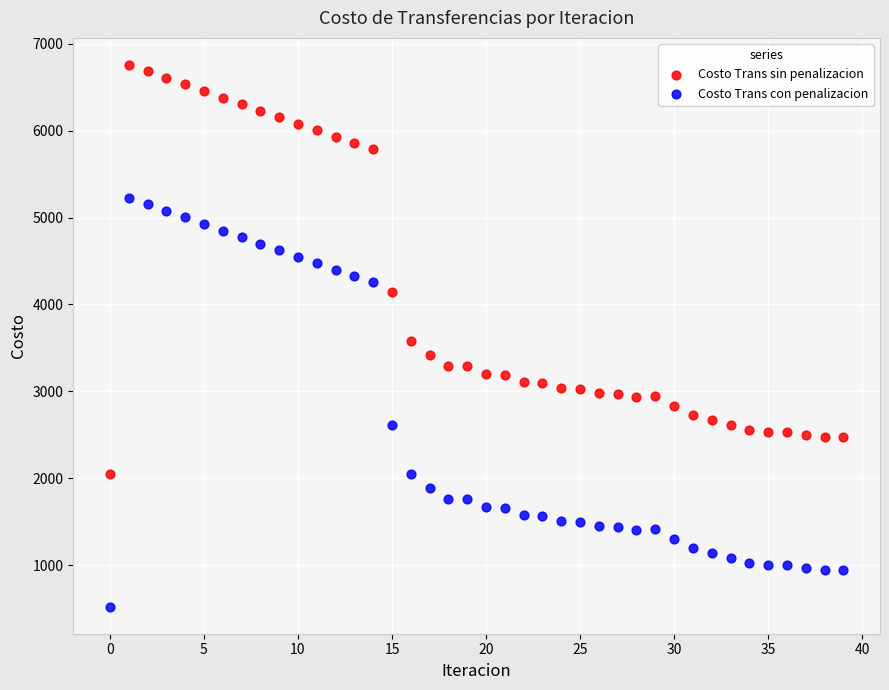

Which series contains the lowest Y value?

Costo Trans con penalizacion